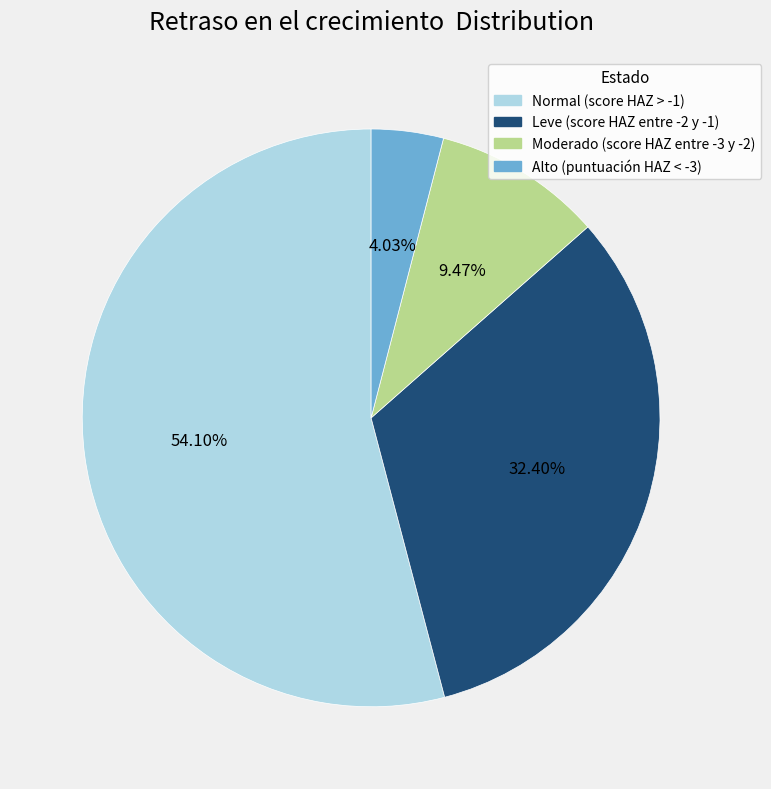

To the nearest percent, what is the combined percentage of Moderado (score HAZ entre -3 y -2) and Leve (score HAZ entre -2 y -1)?

42%